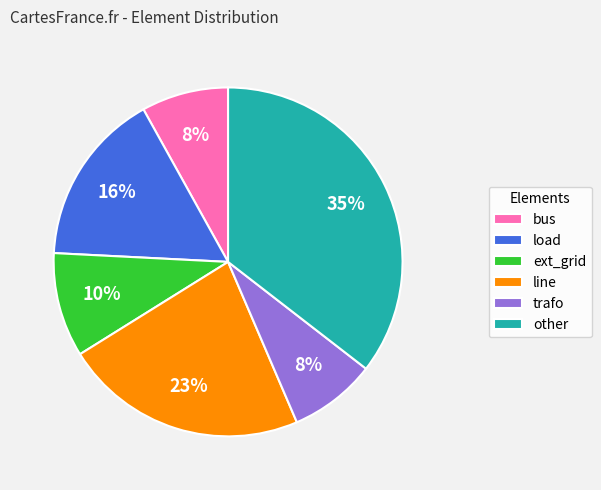

Is the sum of line and ext_grid greater than half?

No